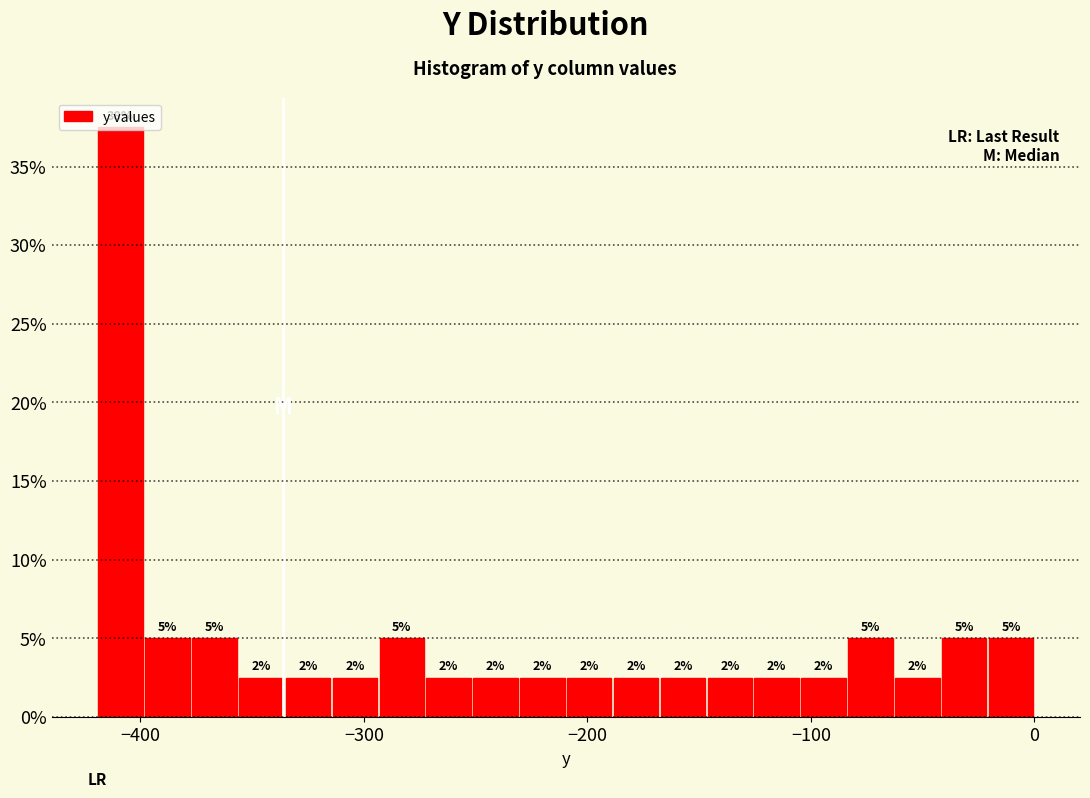

Read against the x-axis, roughly where is the centre of the tallest bar?

-410